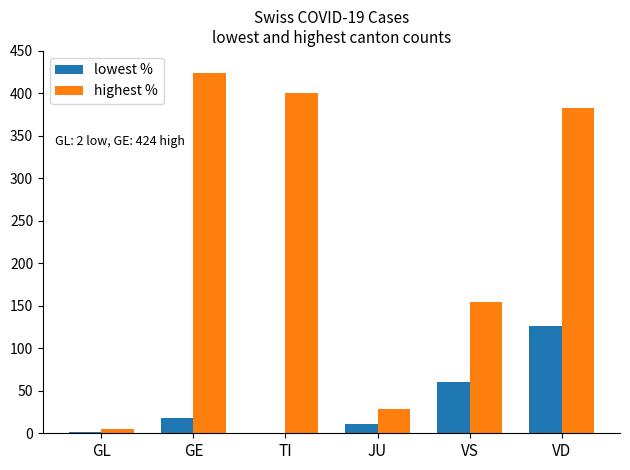

Which series has the largest total across all categories?

highest %